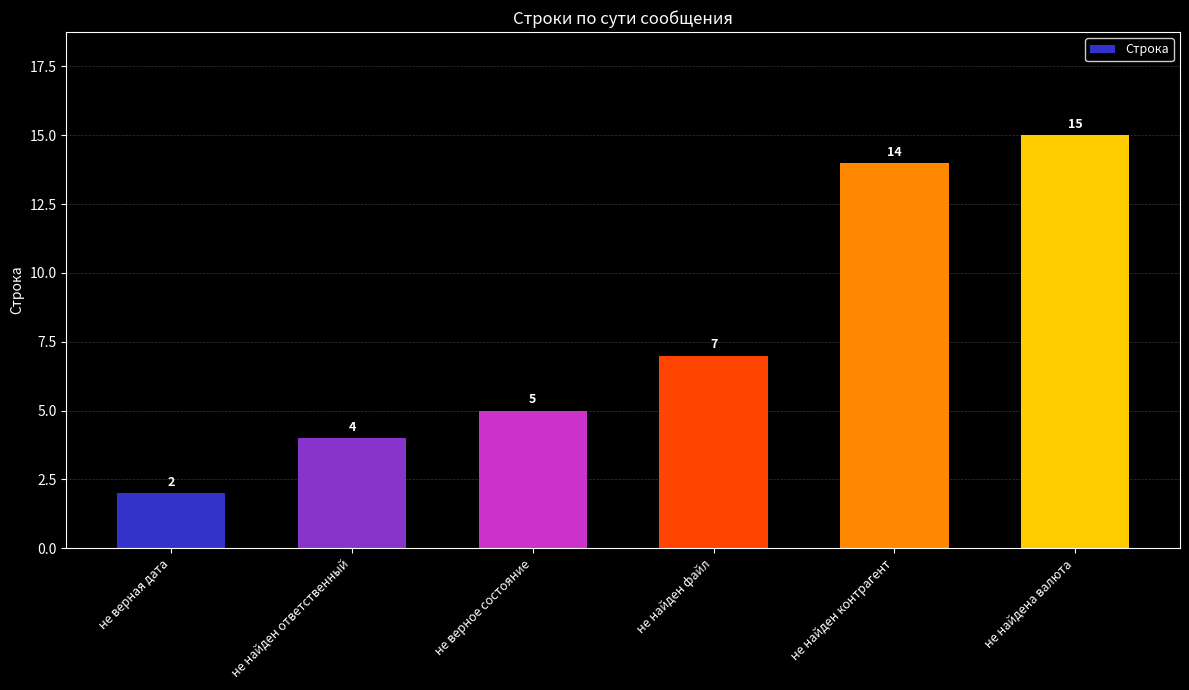

True or false: the data shows 8 at не верное состояние.

False